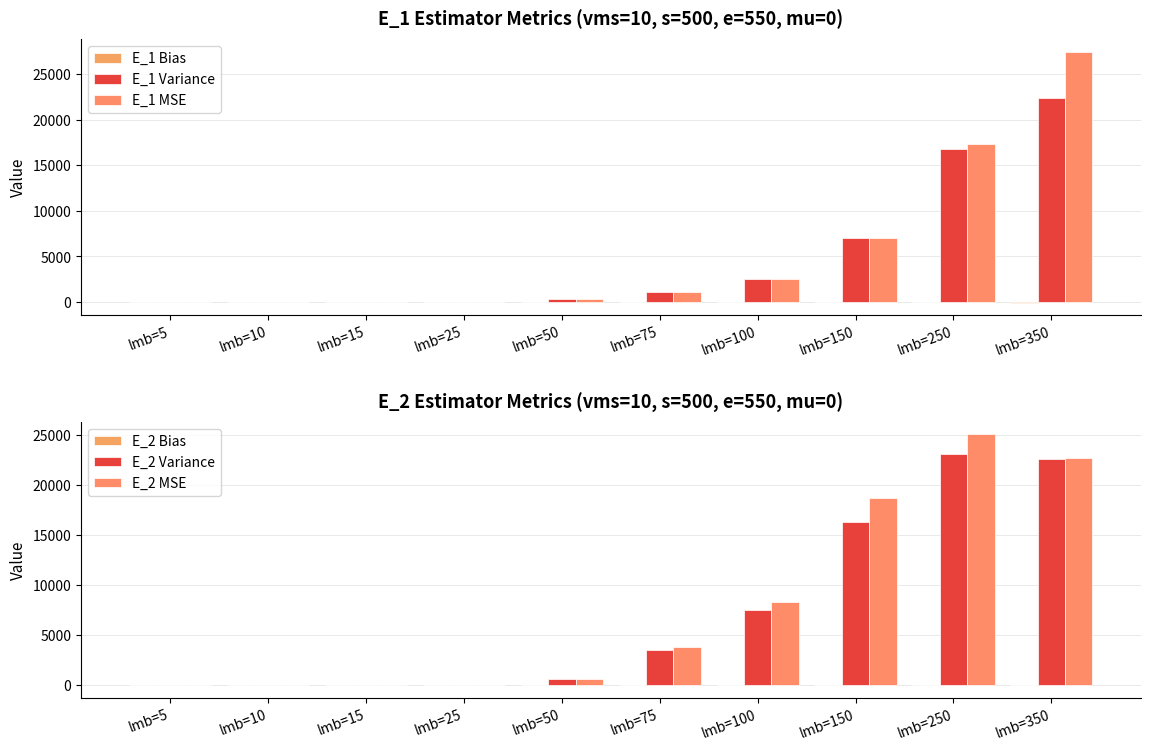

Rank the series by their maximum value, from lowest to highest.

E_1 Bias, E_2 Bias, E_1 Variance, E_2 Variance, E_2 MSE, E_1 MSE